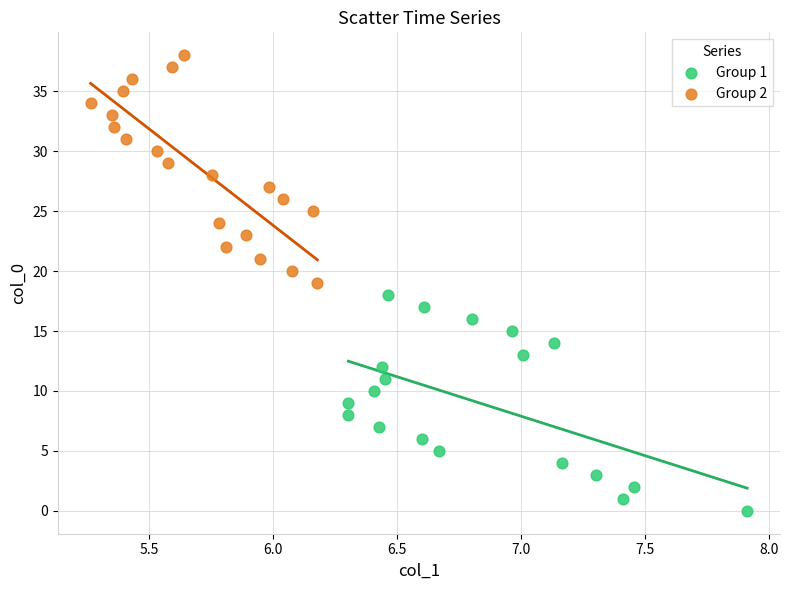

Which series contains the highest Y value?

Group 2